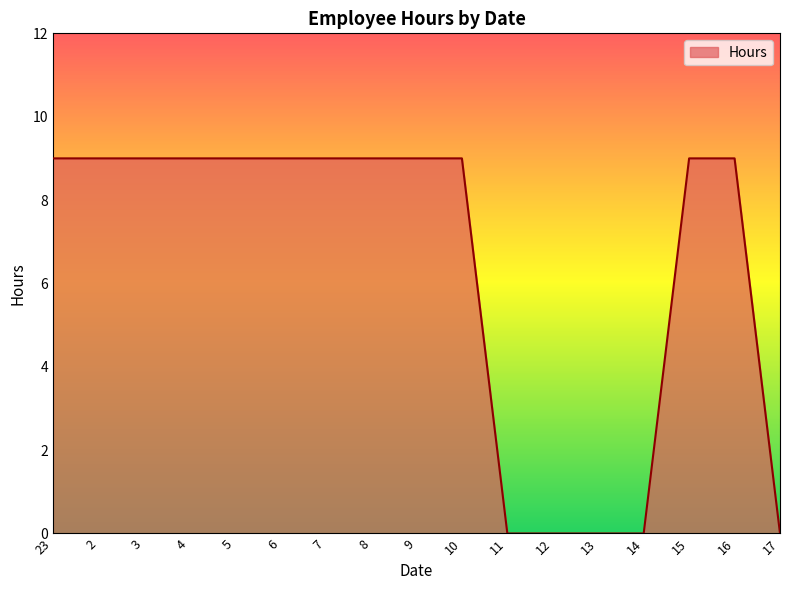

What position from the right is 12?

6